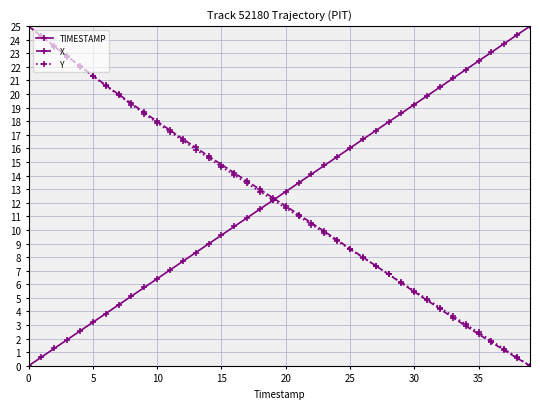

What is the value of the X point at the 22nd from the left?

11.1